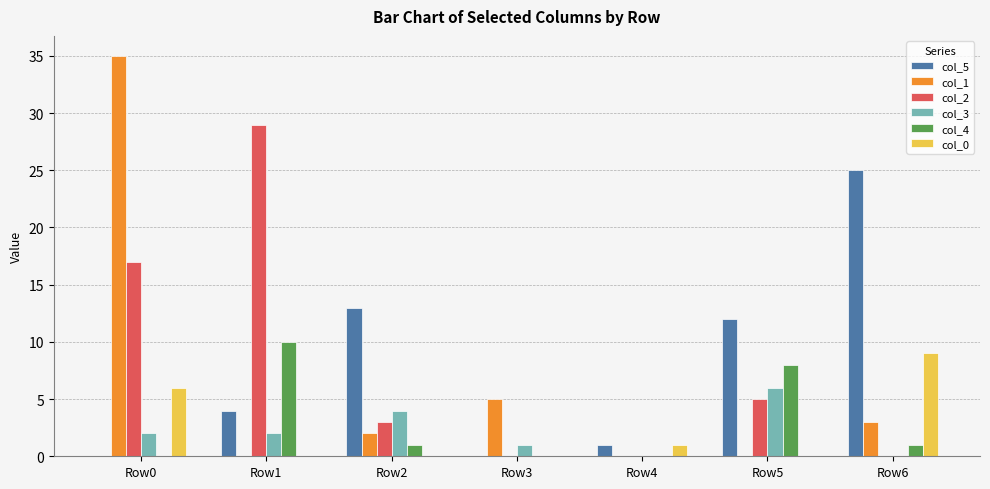

Which series changed the most between Row0 and Row5?

col_1